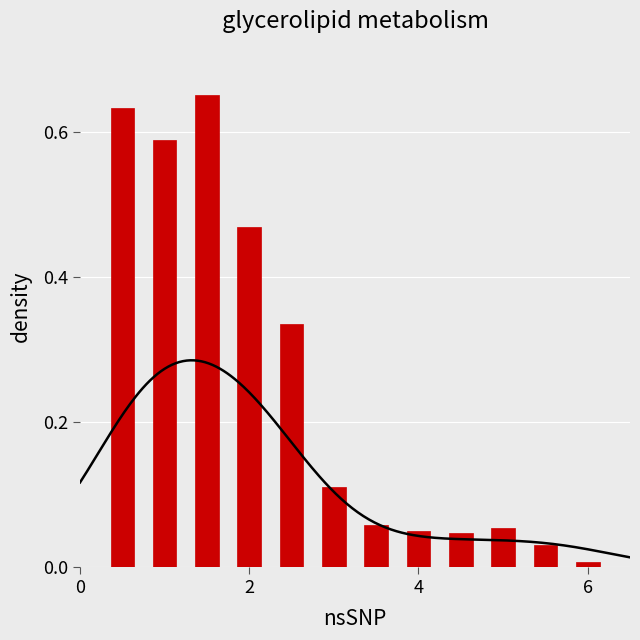

Reading right to left, extract all data points from this chart.

0.0	0.0	0.1	0.0	0.0	0.1	0.1	0.3	0.5	0.7	0.6	0.6